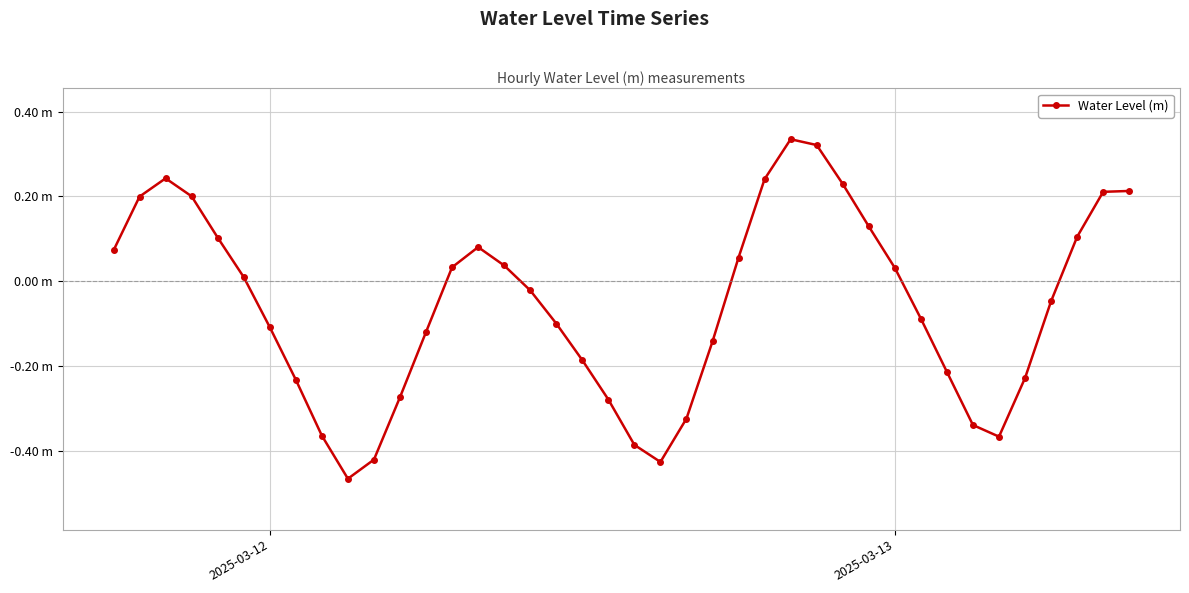

Does the chart have visible grid lines?

Yes